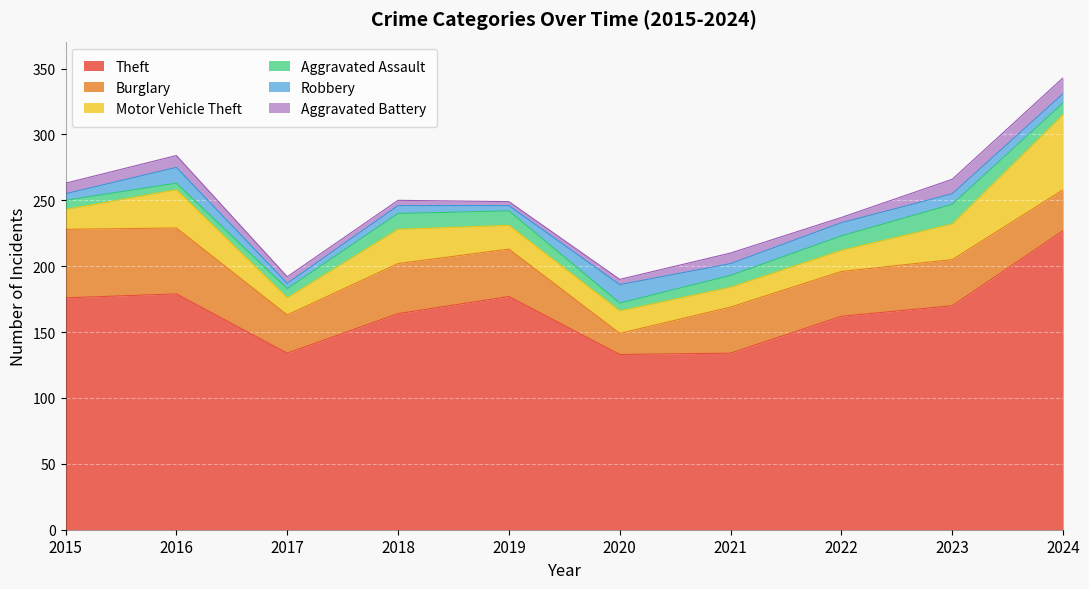

What is the value of the Aggravated Battery point at the 8th from the left?

4